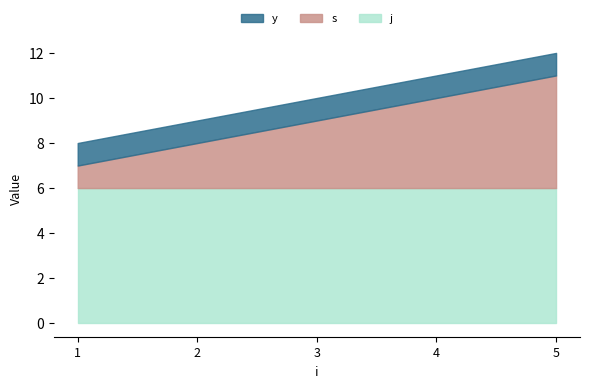

Count the number of categories in the chart.

5